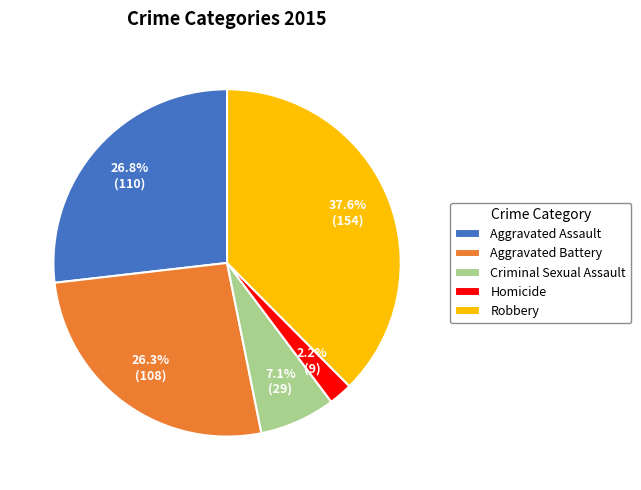

To the nearest percent, what is the difference between the largest and smallest slice percentages?

35%